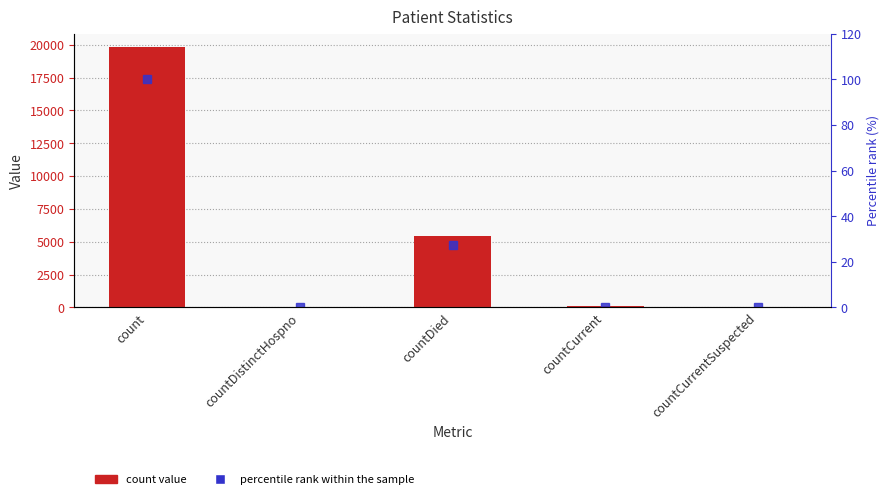

Which series has the widest spread of values?

col_1